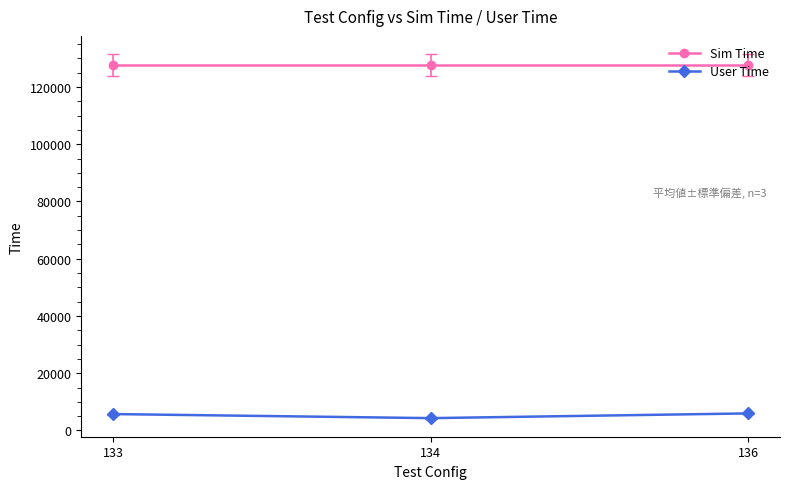

What is the total value across all series at 133?

133384